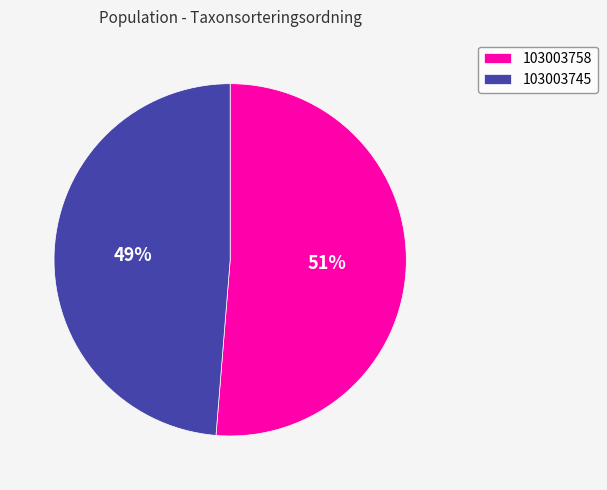

Does 103003745 represent more than half of the total?

No